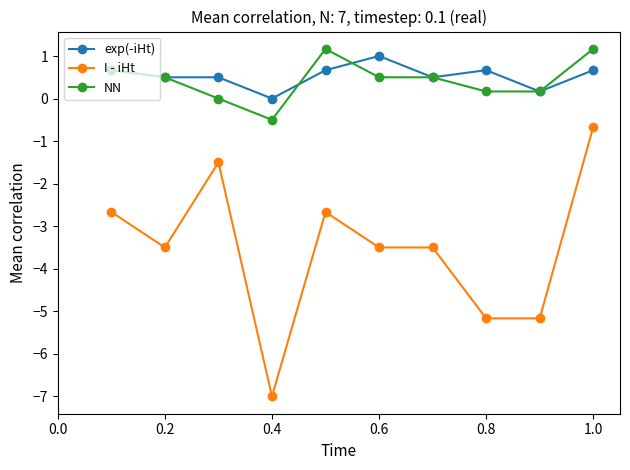

True or false: NN has more than 0 interior local peaks.

True